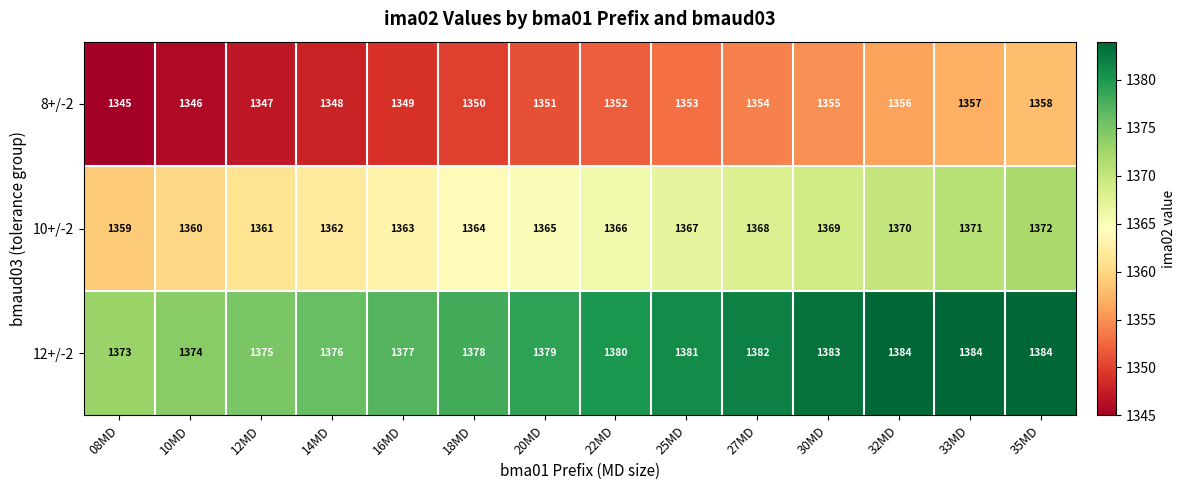

The value of 8+/-2 at 30MD is 769. True or false?

False